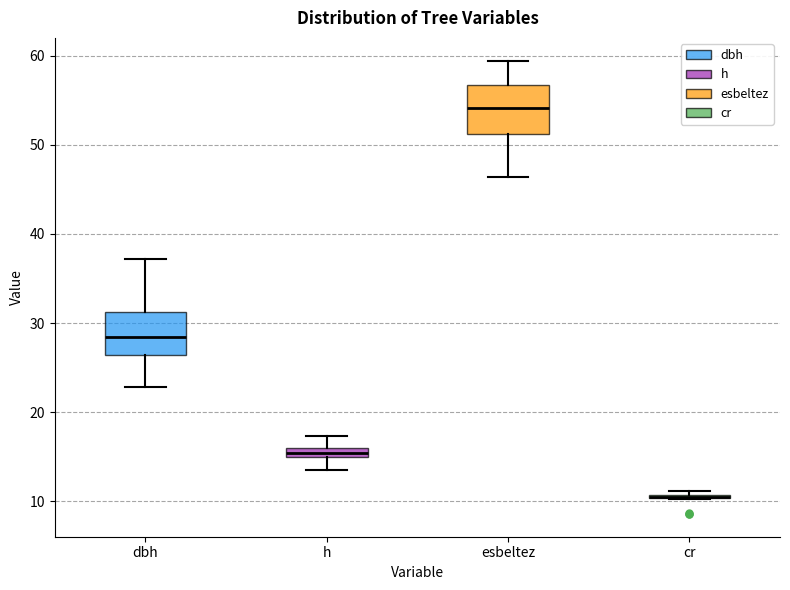

Where is the lower edge of the box for h on the y-axis? The values are not printed on the chart, so give them approximately, as read against the axis.

15